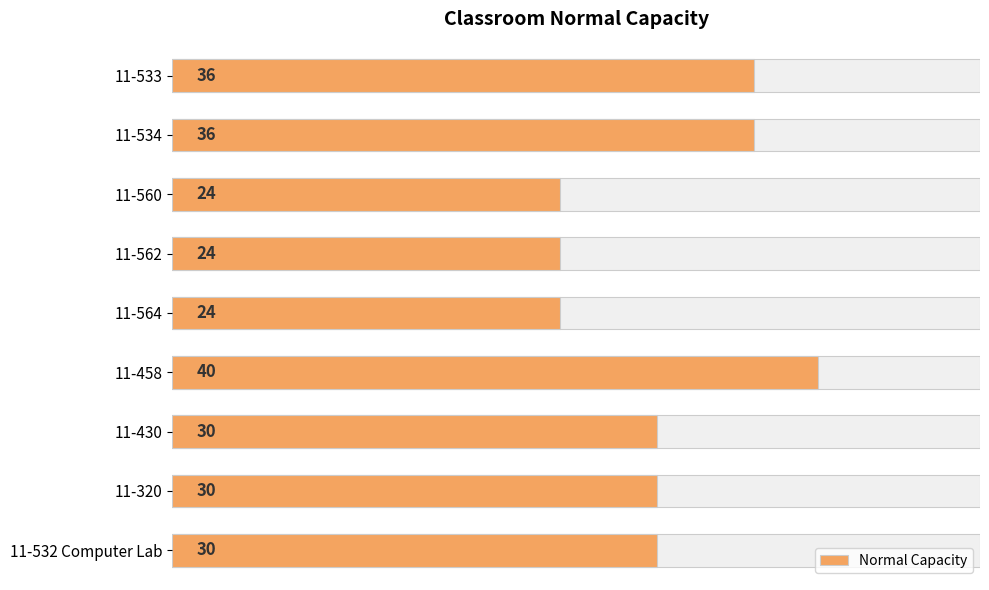

Reading left to right, transcribe all the data shown in this chart.

36	36	24	24	24	40	30	30	30